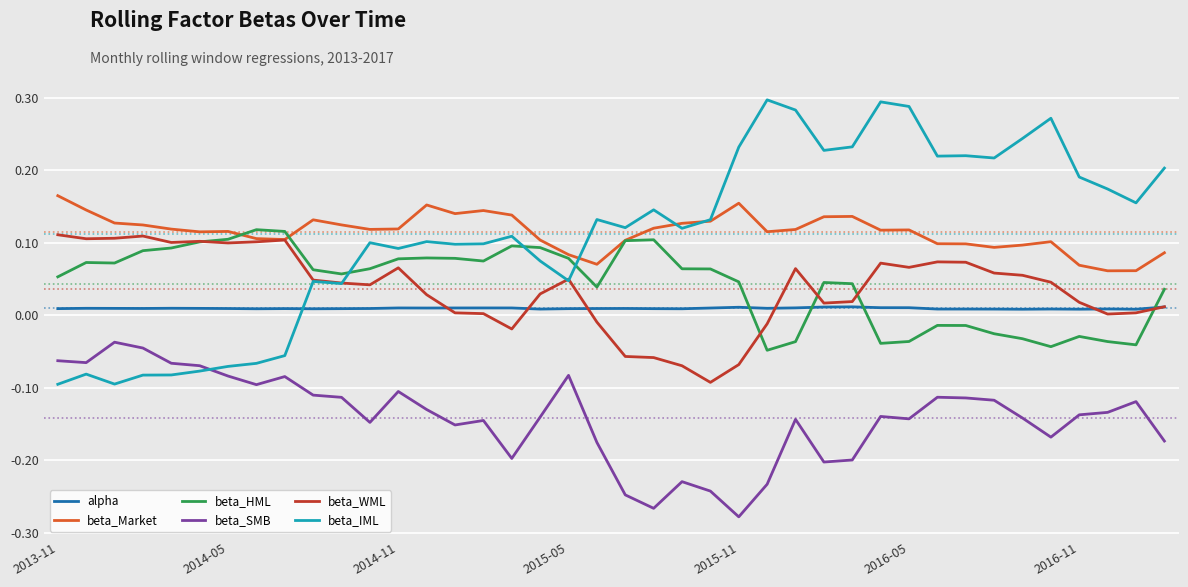

How many intersections are there between alpha and beta_IML?

1